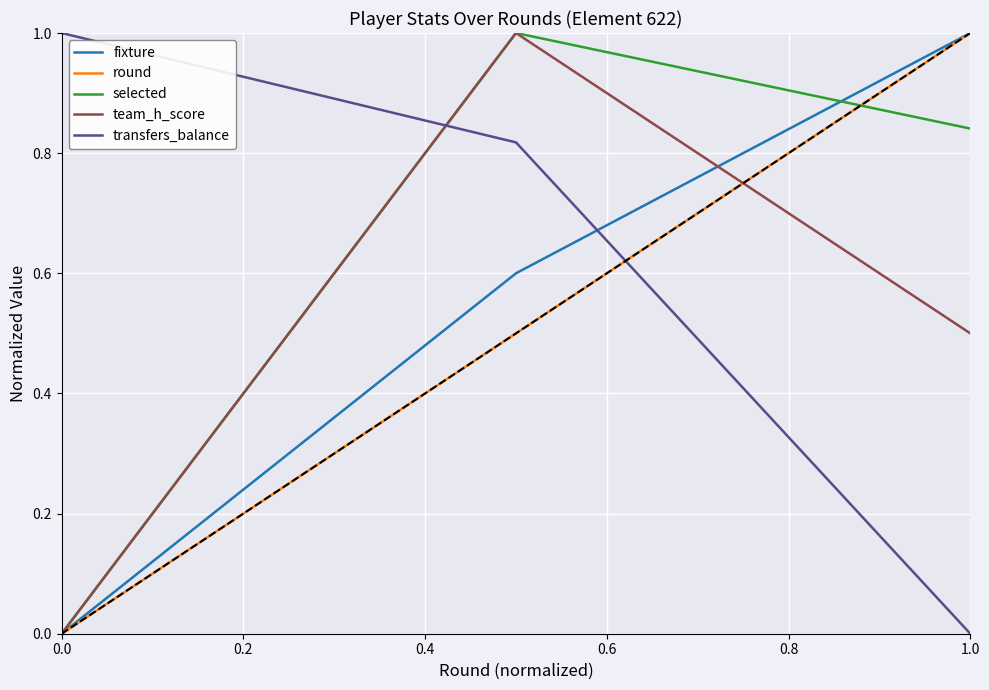

What is the greatest value displayed?

1.0